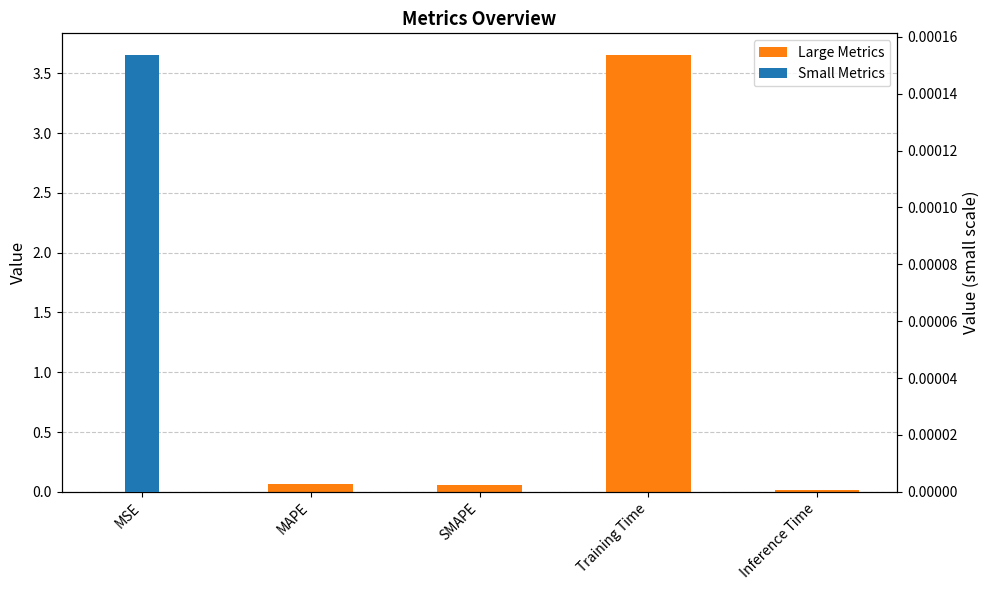

Which series changed the most between SMAPE and Training Time?

col_1